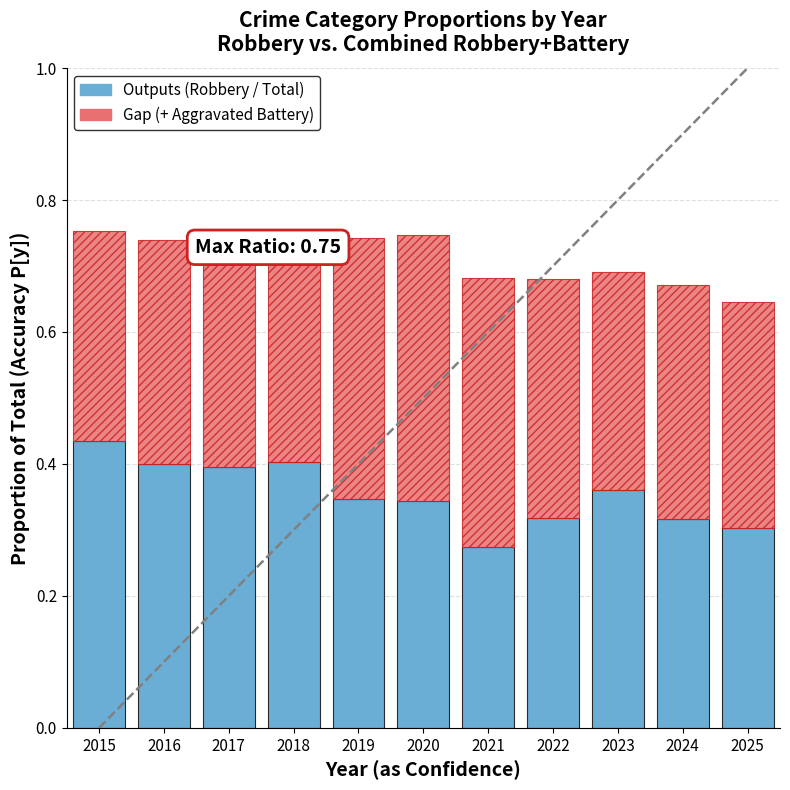

Does the chart contain any negative values?

No